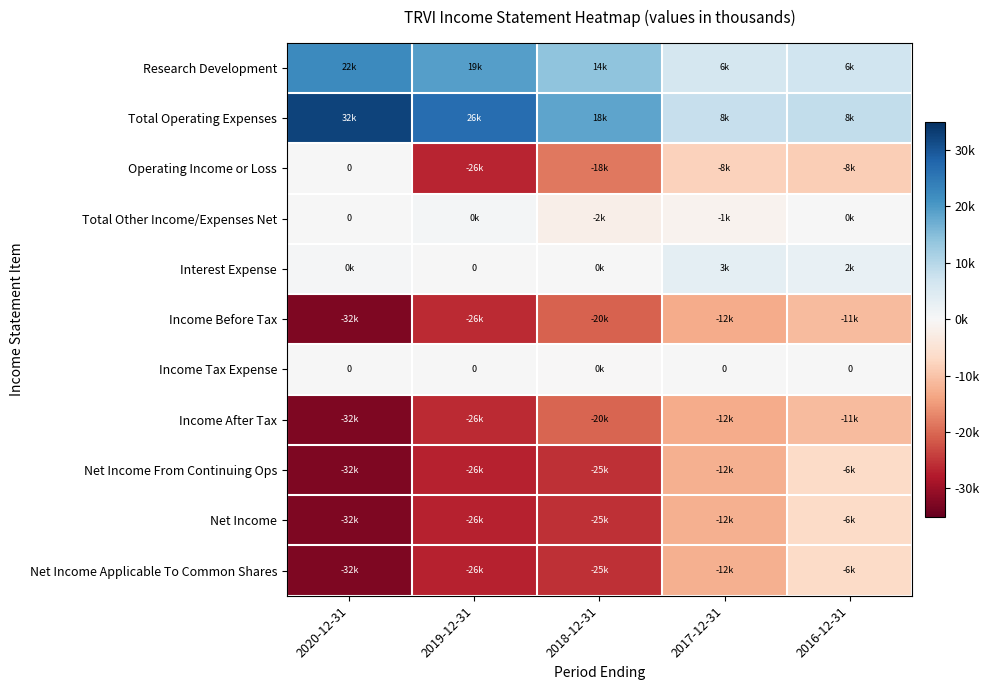

The value of Interest Expense at 2018-12-31 is 106. True or false?

False